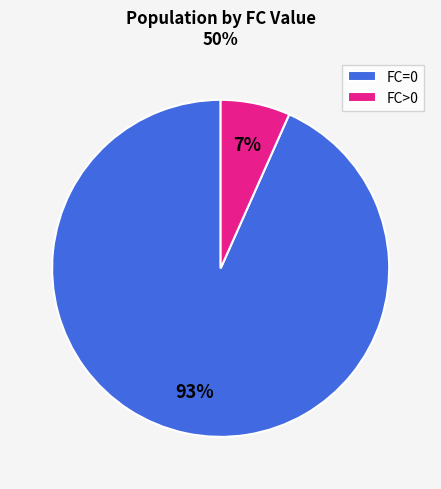

Between FC=0 and FC>0, which is larger?

FC=0